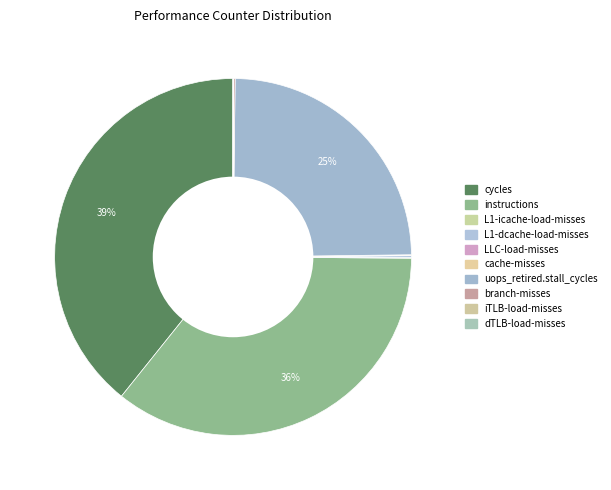

Count the number of slices in the pie.

10